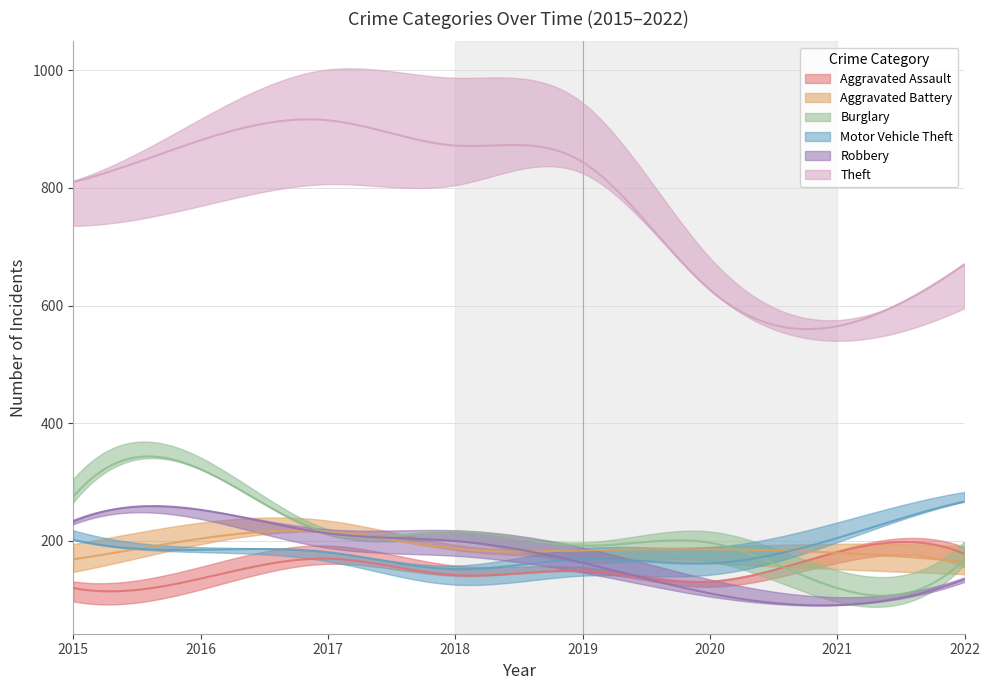

At which category does Burglary reach its first local peak?

2016